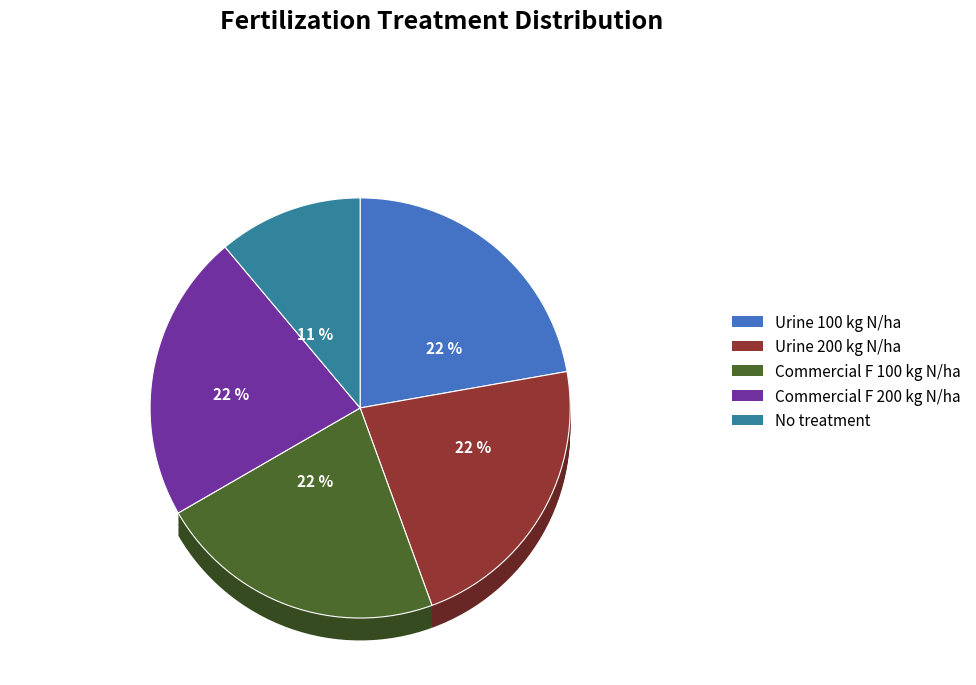

True or false: Commercial F 100 kg N/ha accounts for 14% of the total.

False